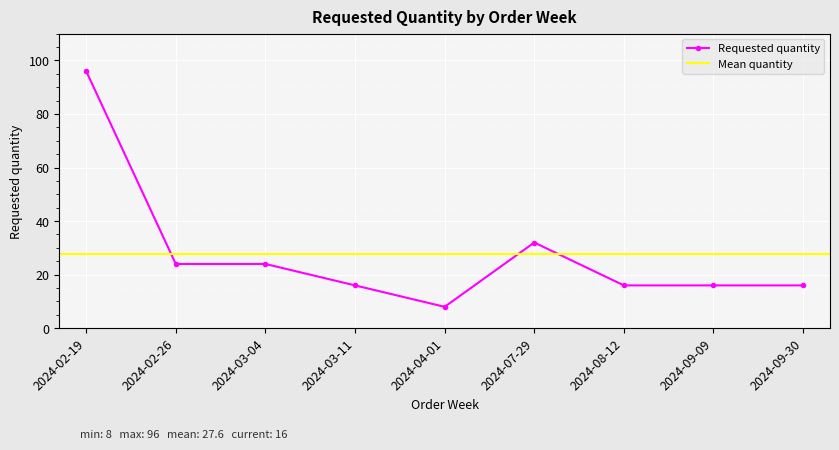

What is the change in value from 2024-02-19 to 2024-07-29?

-64